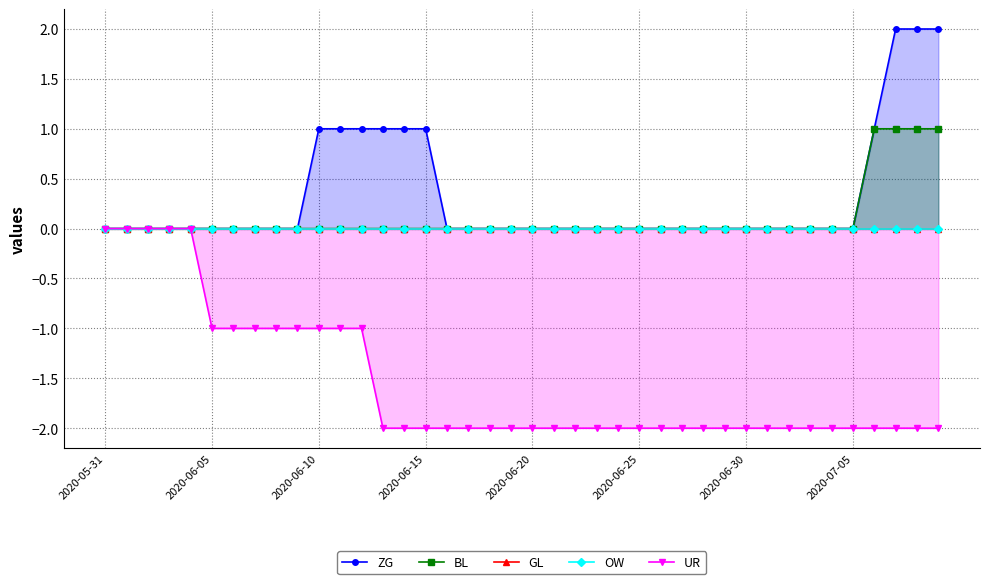

Count the UR values in the range -2 to -1.

35